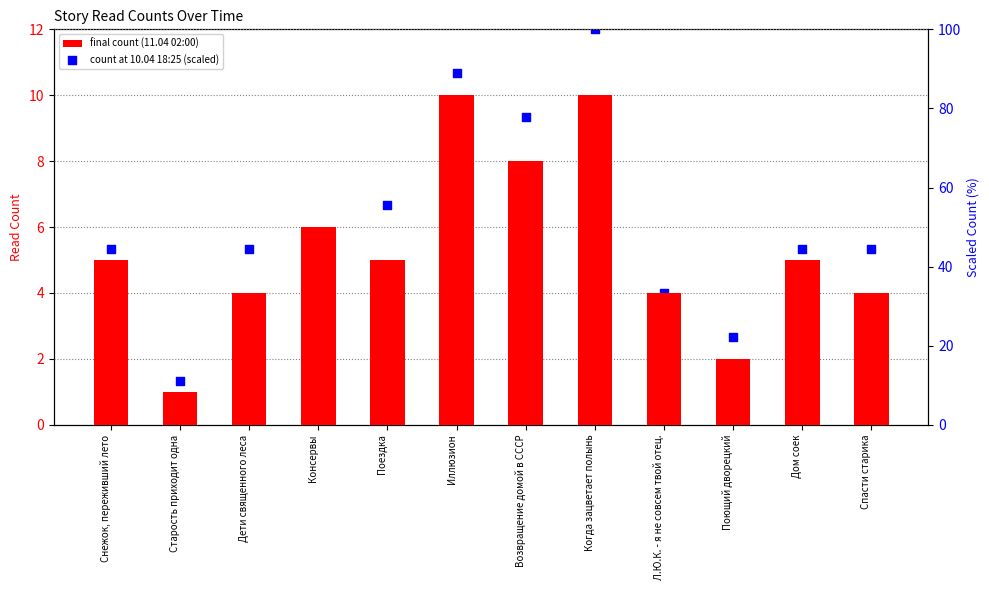

Which series has the largest total across all categories?

count at 10.04 18:25 (scaled)